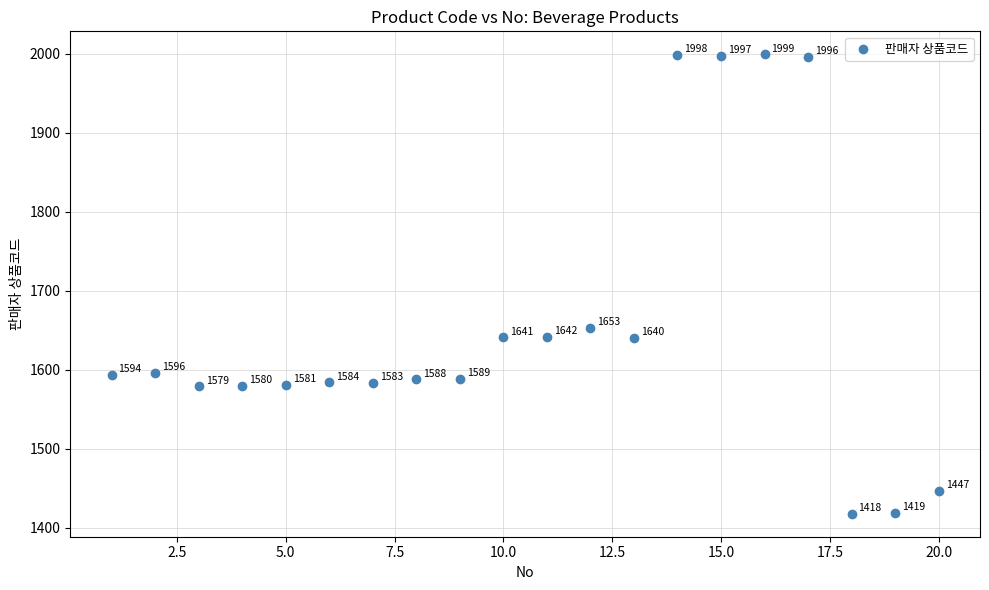

What is the range of Y values (max minus min)?

581